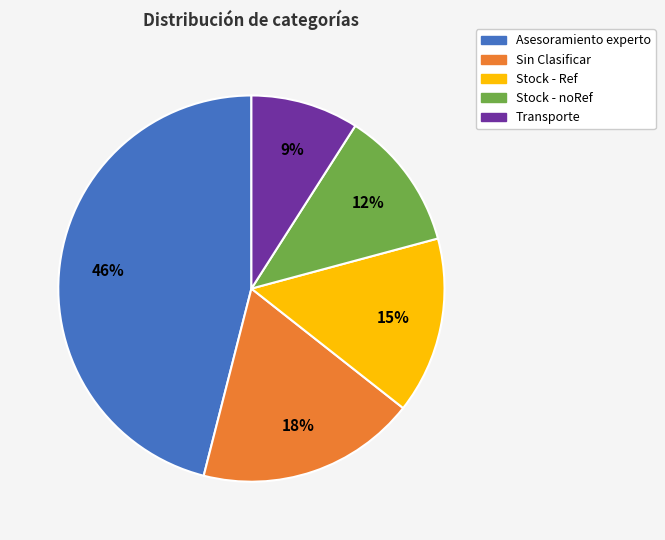

Approximately how many times larger is the value at Asesoramiento experto compared to Stock - Ref?

3.1